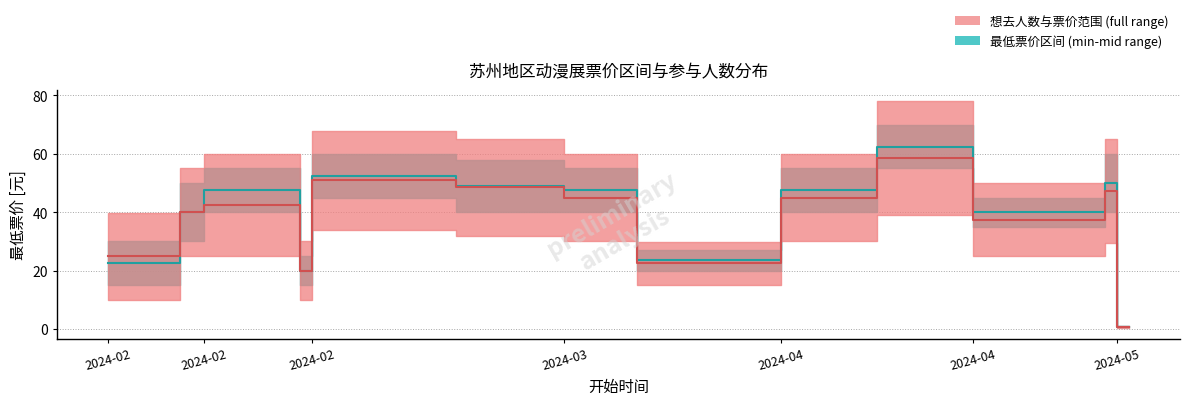

Where is the first local minimum for 最低票价_low?

2024-02-24